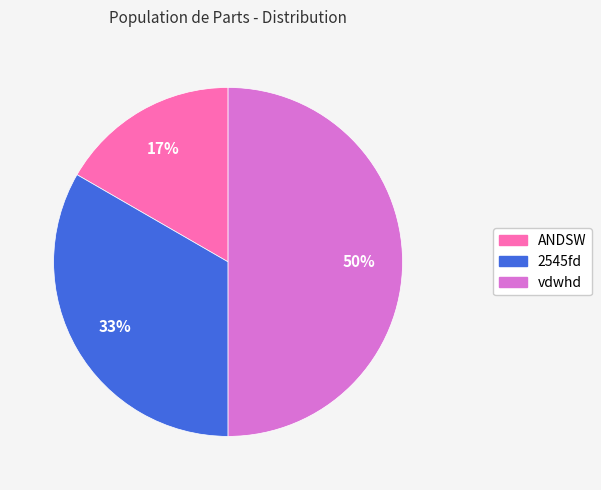

Count the number of slices in the pie.

3